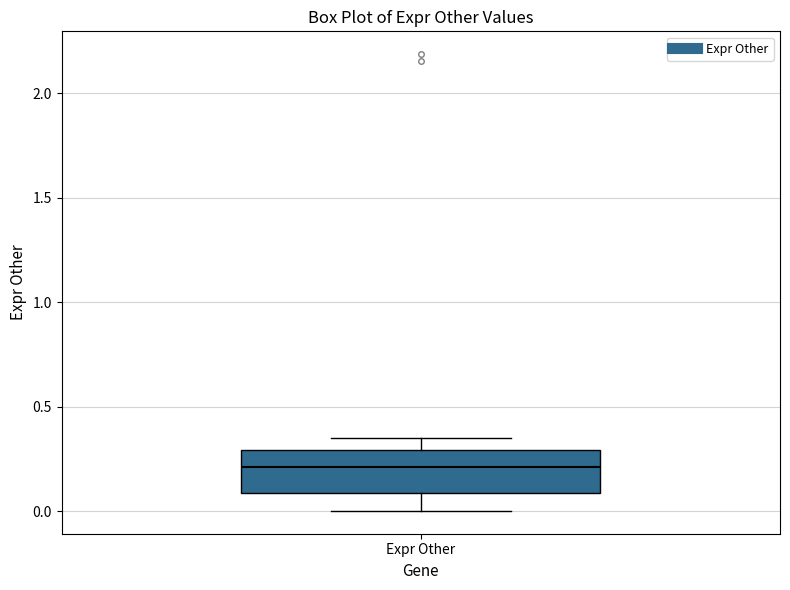

Where does the median line of the box for Expr Other sit on the y-axis? The values are not printed on the chart, so give them approximately, as read against the axis.

0.20